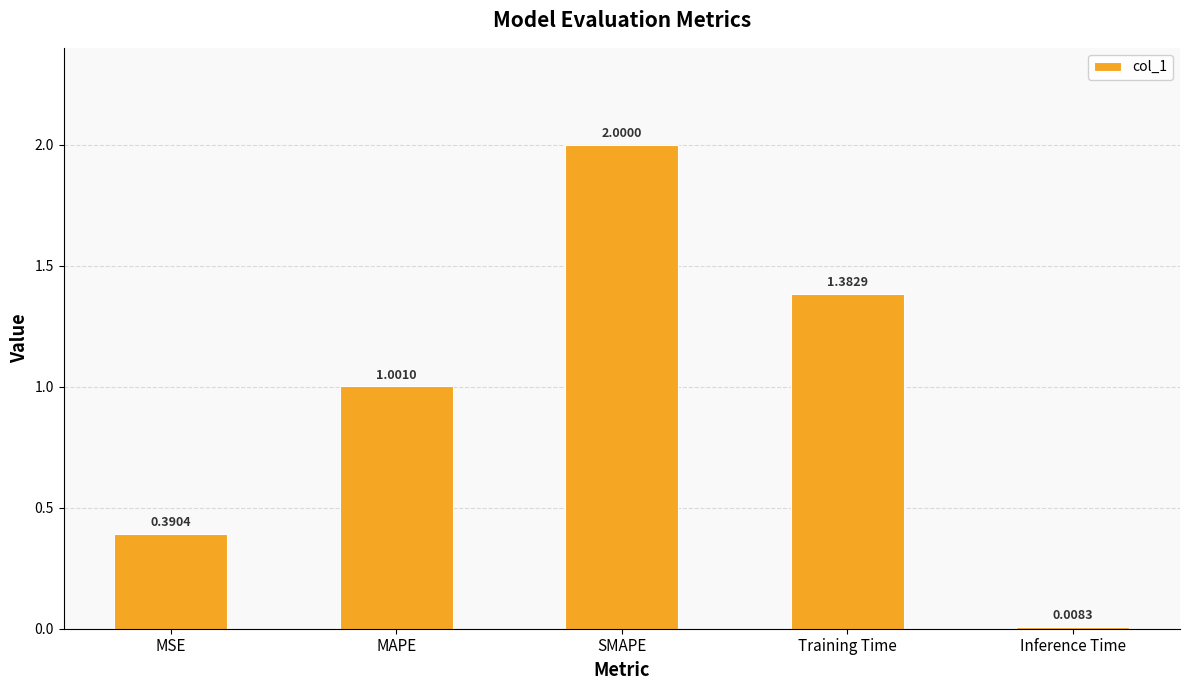

Rank the categories by value from lowest to highest.

Inference Time, MSE, MAPE, Training Time, SMAPE